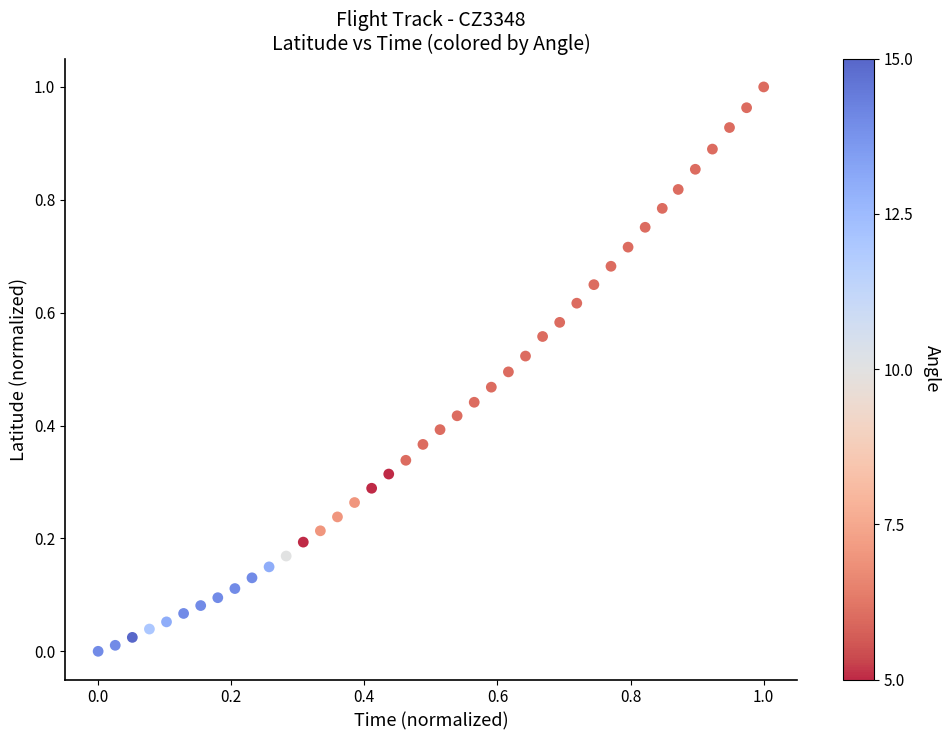

Count the number of points in this scatter plot.

40